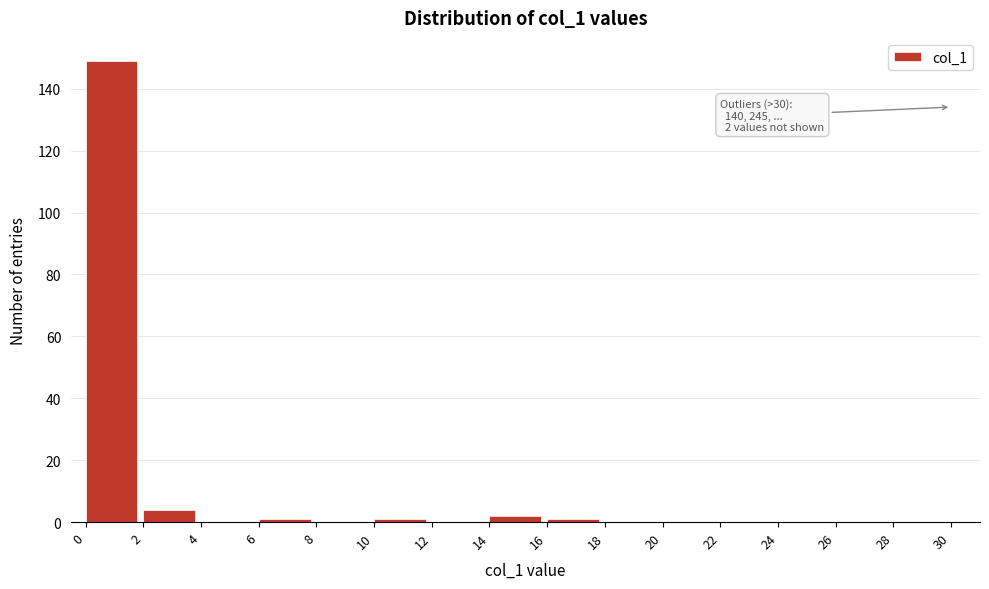

Reading right to left, list all the values displayed in this chart.

28=0	26=0	24=0	22=0	20=0	18=0	16=1	14=2	12=0	10=1	8=0	6=1	4=0	2=4	0=149